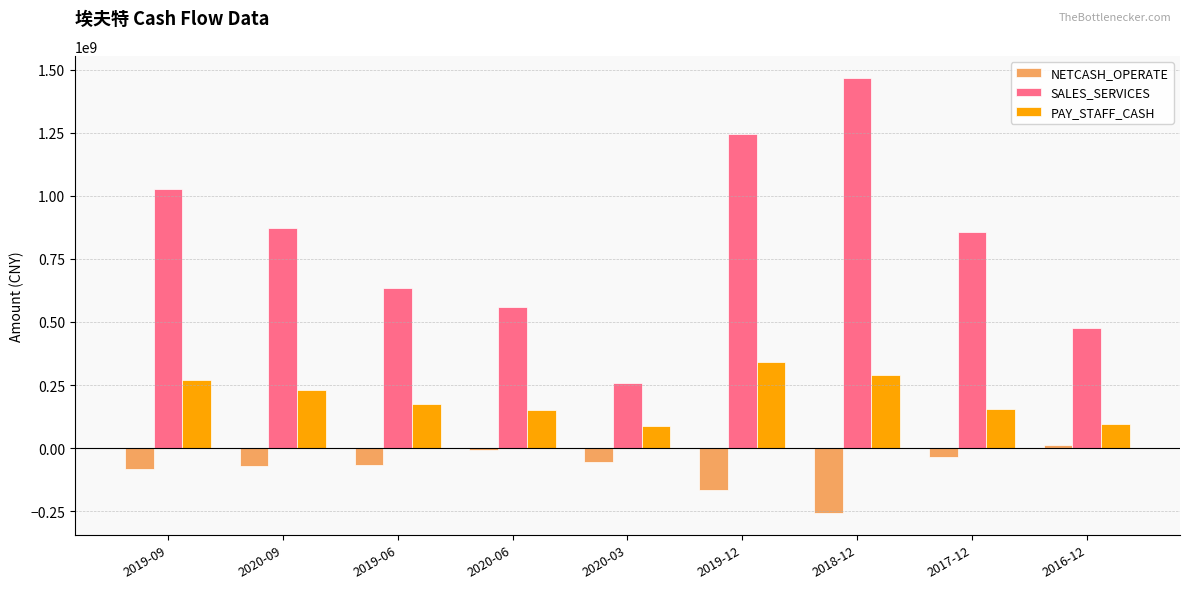

How many data points in PAY_STAFF_CASH are above 175379597?

5